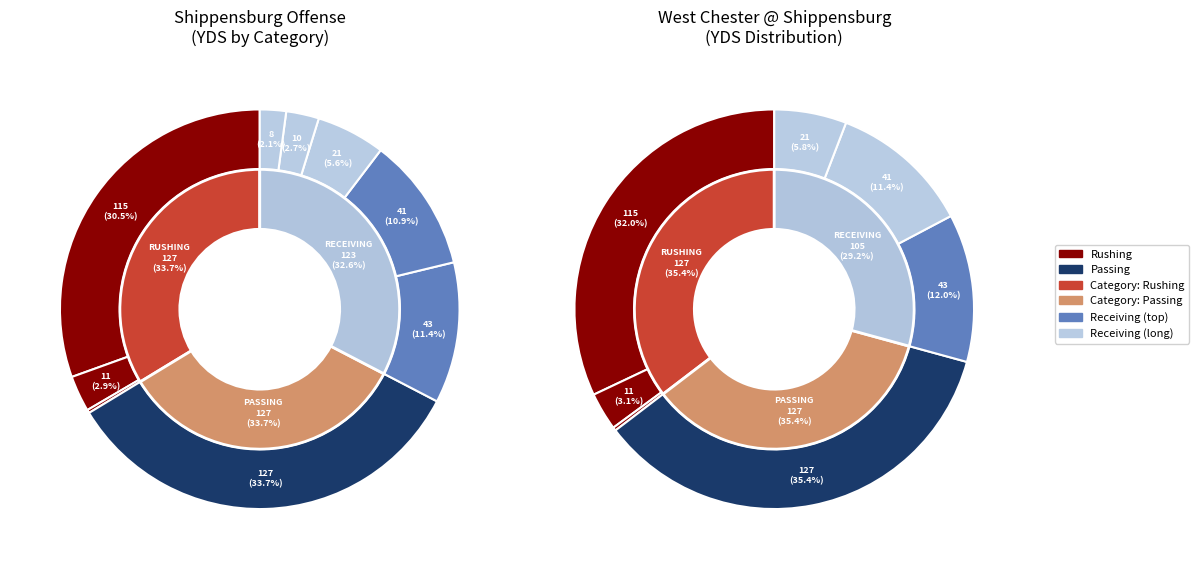

True or false: L Archangelo accounts for 12% of the total.

False